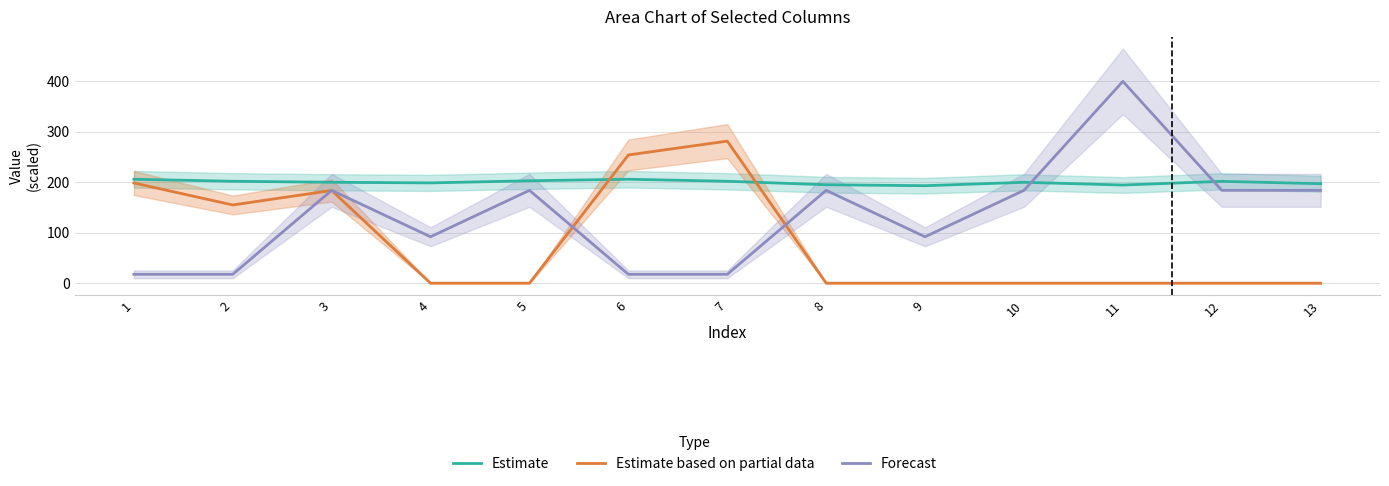

Count the number of data series in this chart.

3